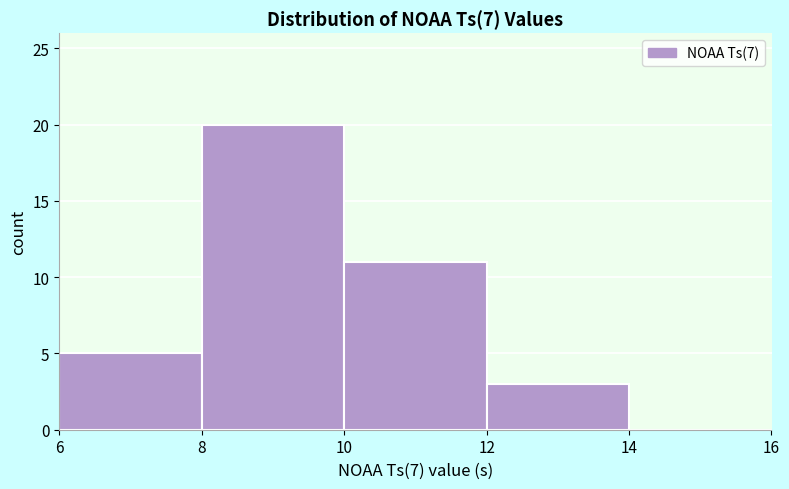

Over which range of the x-axis is the bar tallest?

8 to 10